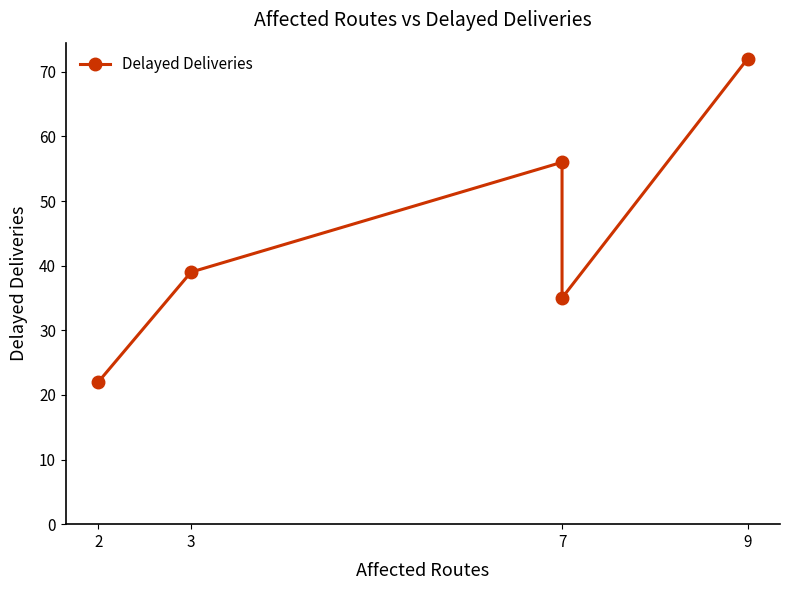

Is it true that the value at 9 is 44?

False